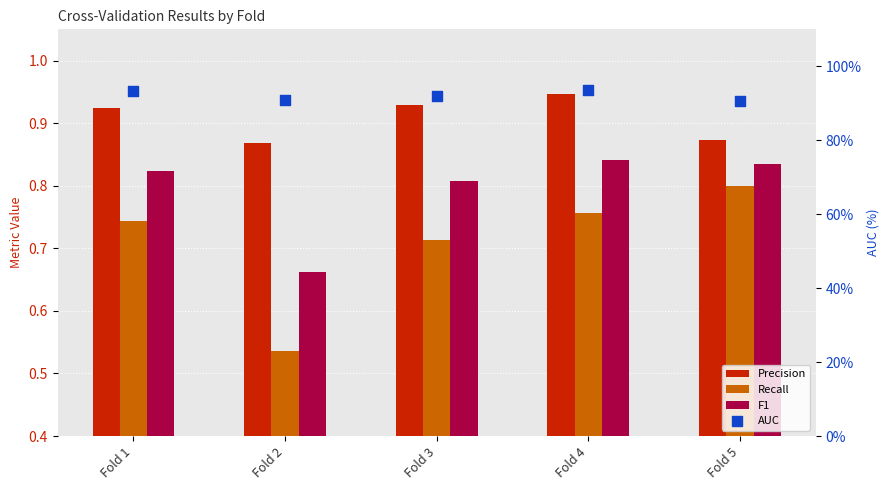

Which series contains the highest Y value?

AUC